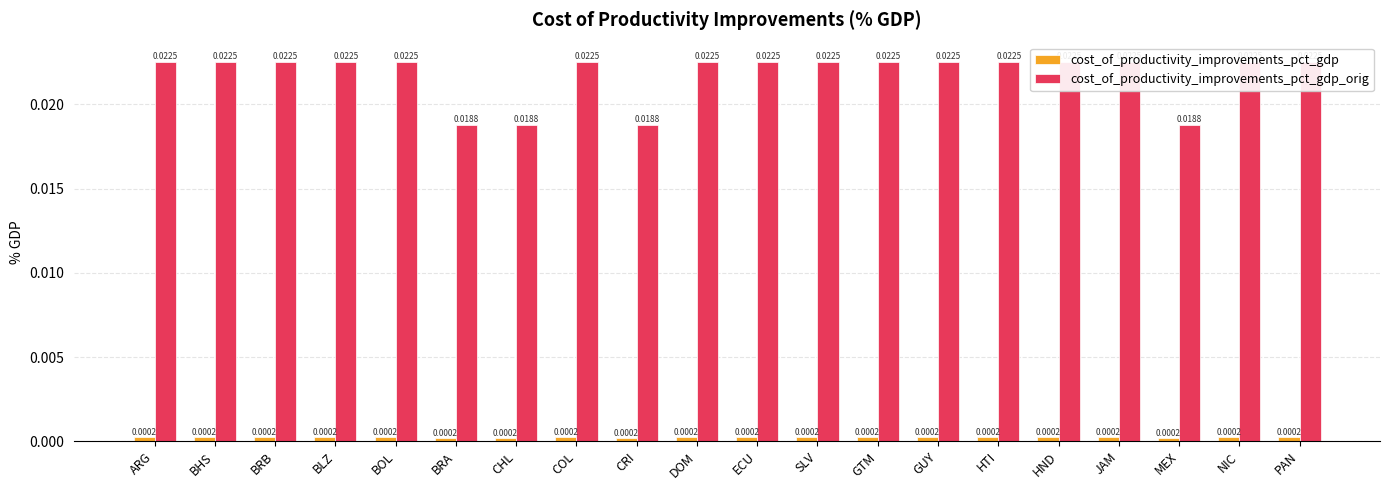

What are all the series names shown in the legend?

cost_of_productivity_improvements_pct_gdp, cost_of_productivity_improvements_pct_gdp_orig